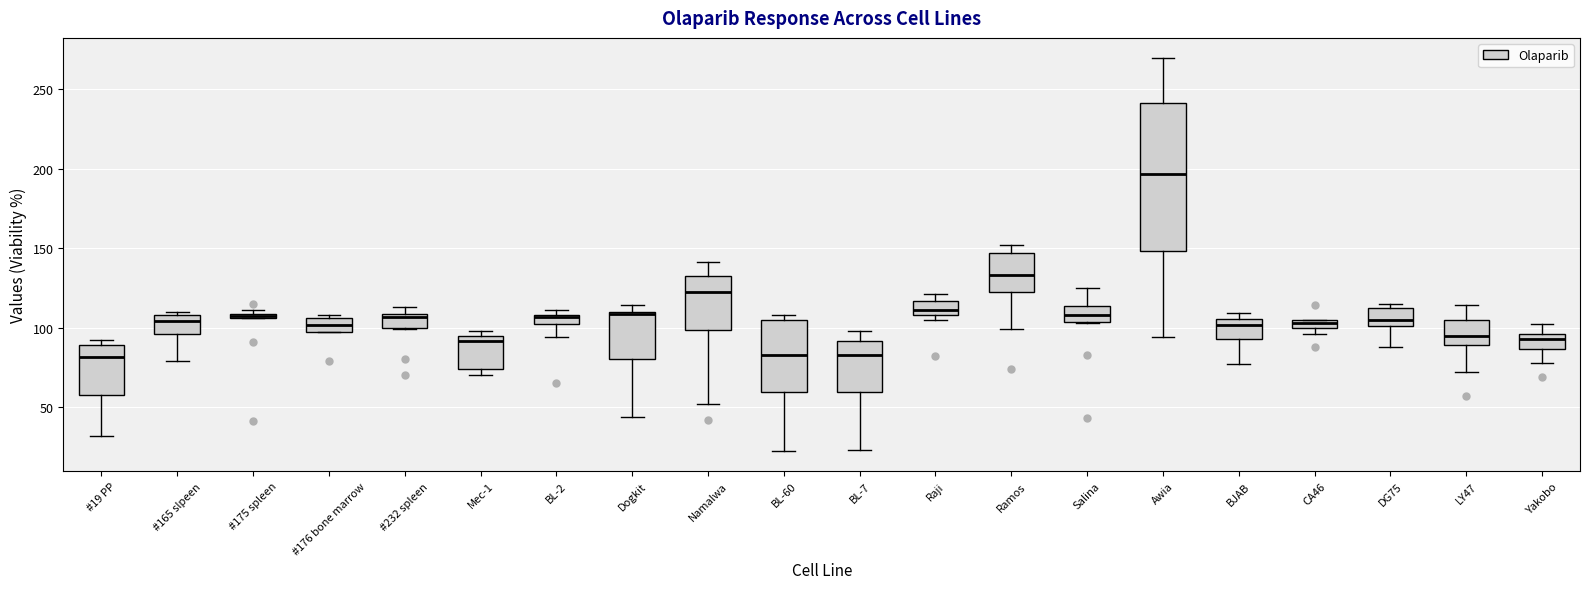

Where is the upper edge of the box for Ramos on the y-axis? The values are not printed on the chart, so give them approximately, as read against the axis.

145